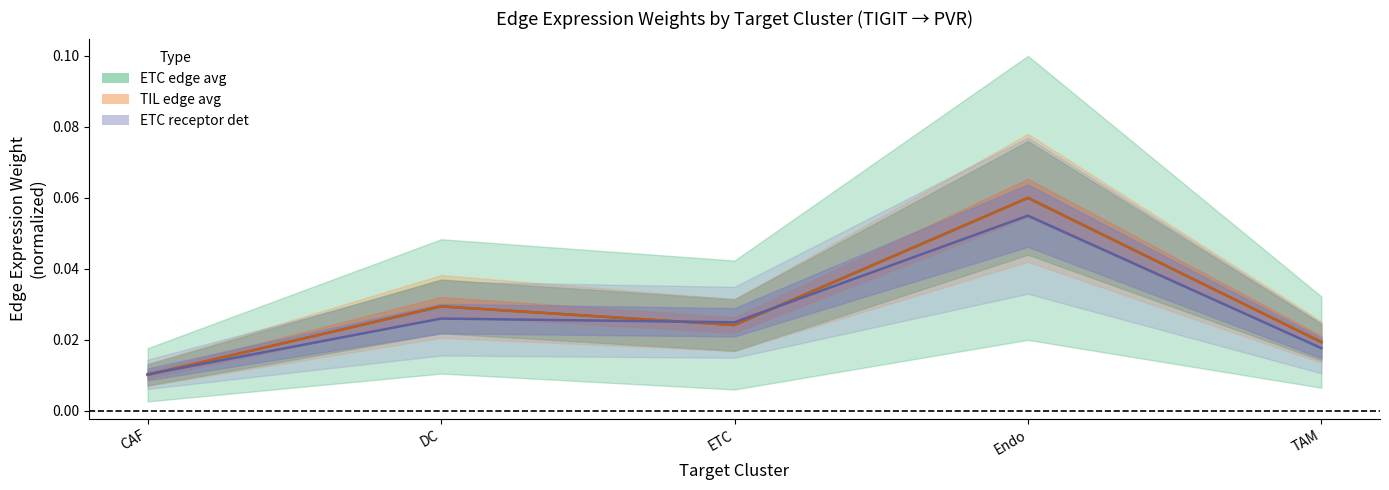

Does the chart have visible grid lines?

No